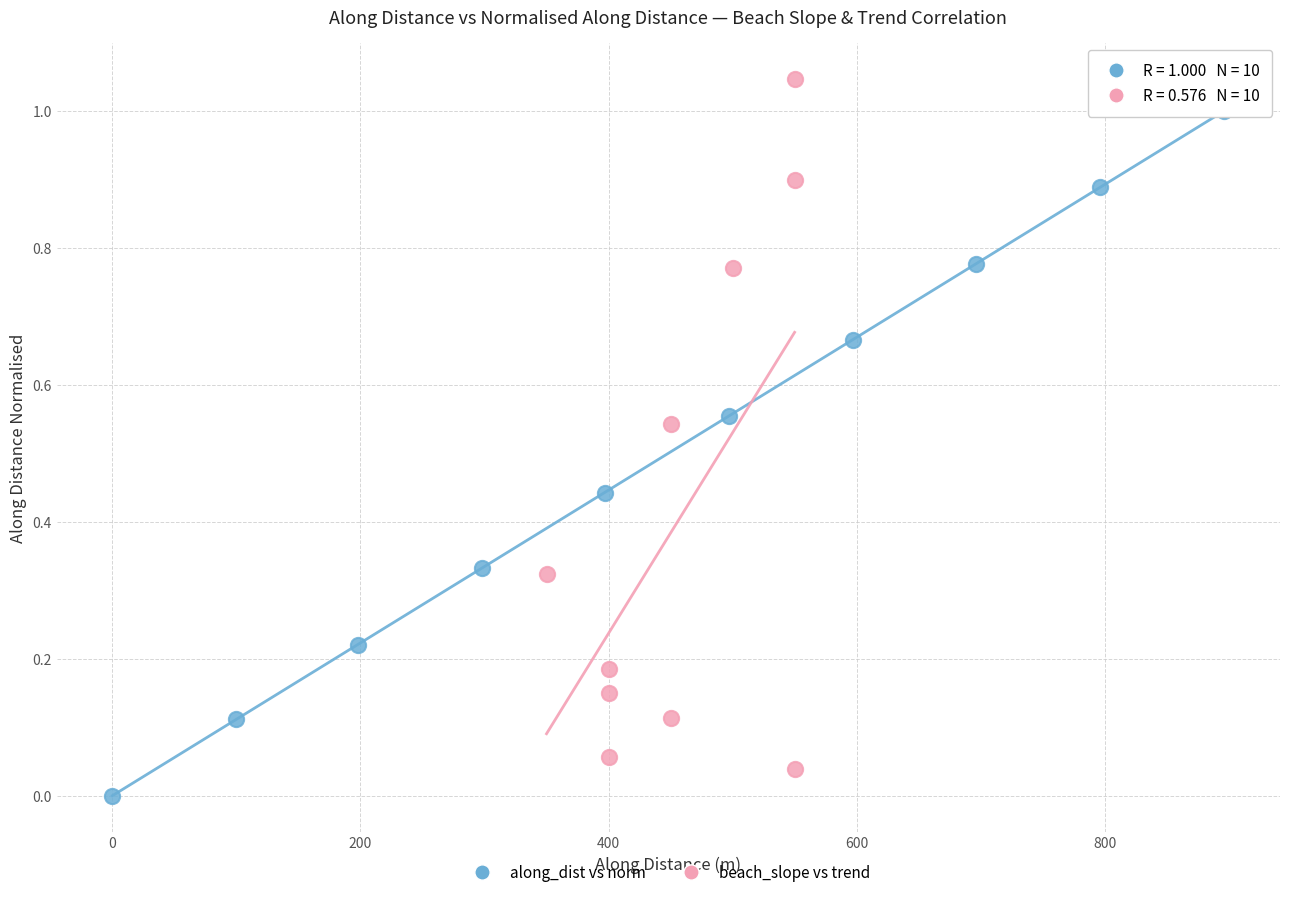

Which series contains the highest Y value?

beach_slope vs trend